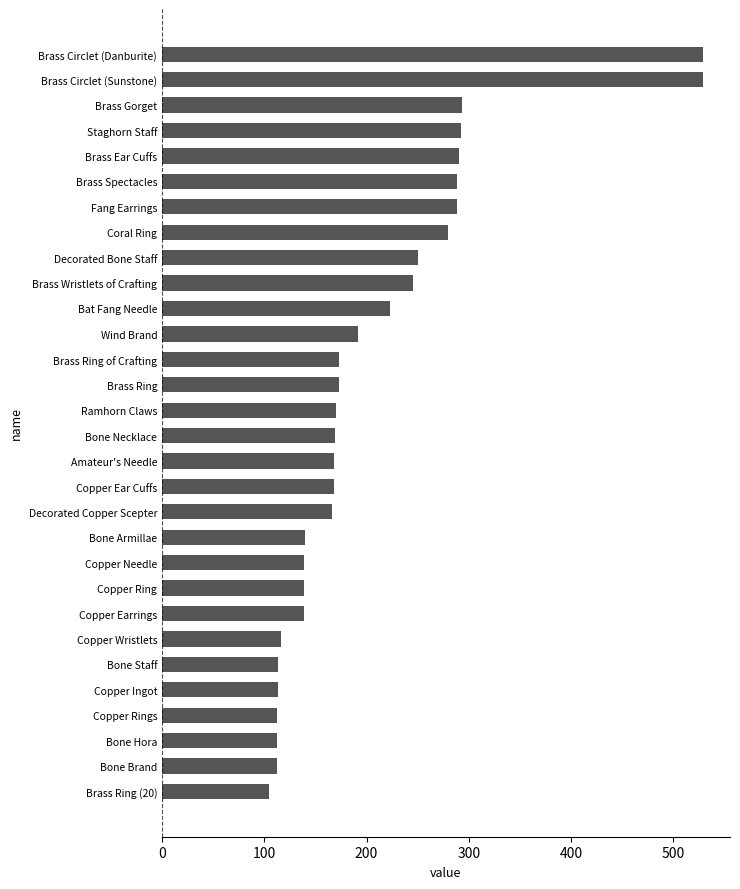

How many bars are there in total?

30